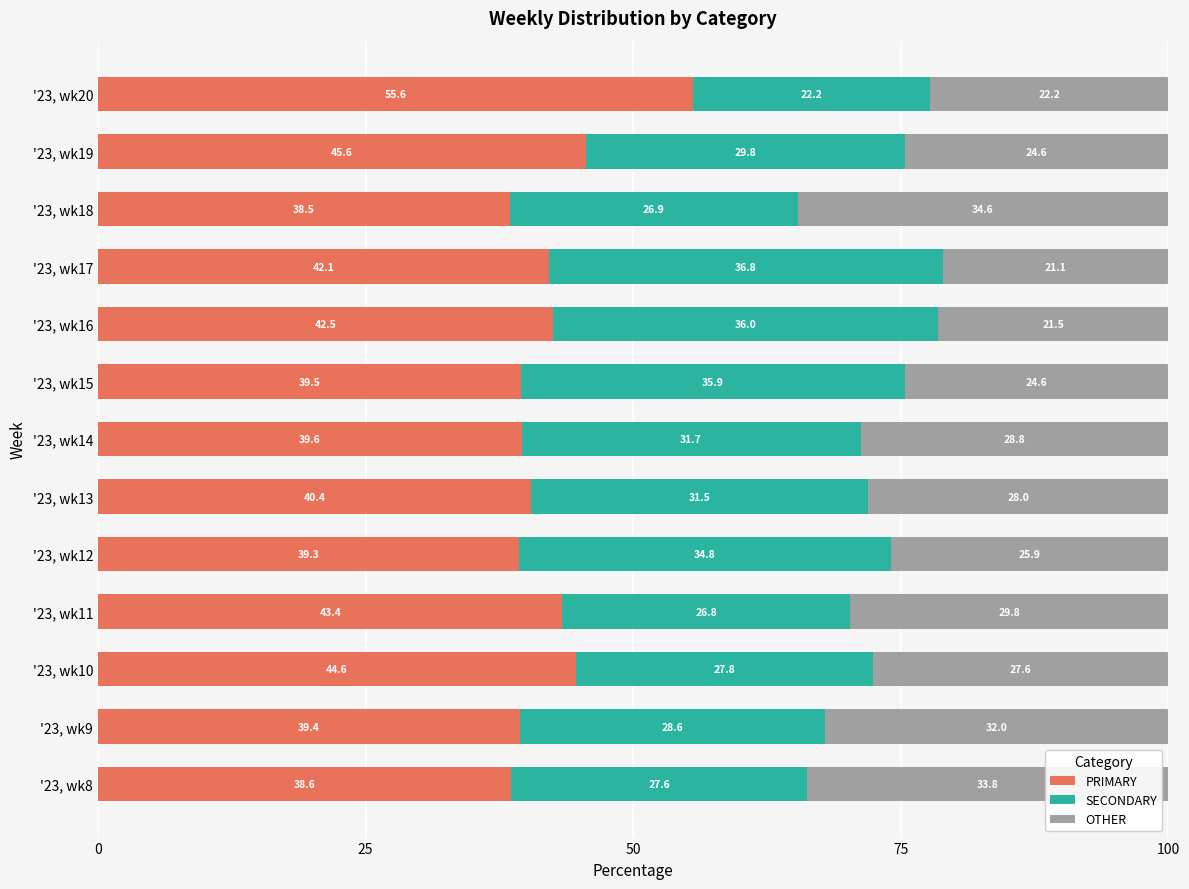

What is the highest value of the PRIMARY series?

55.6